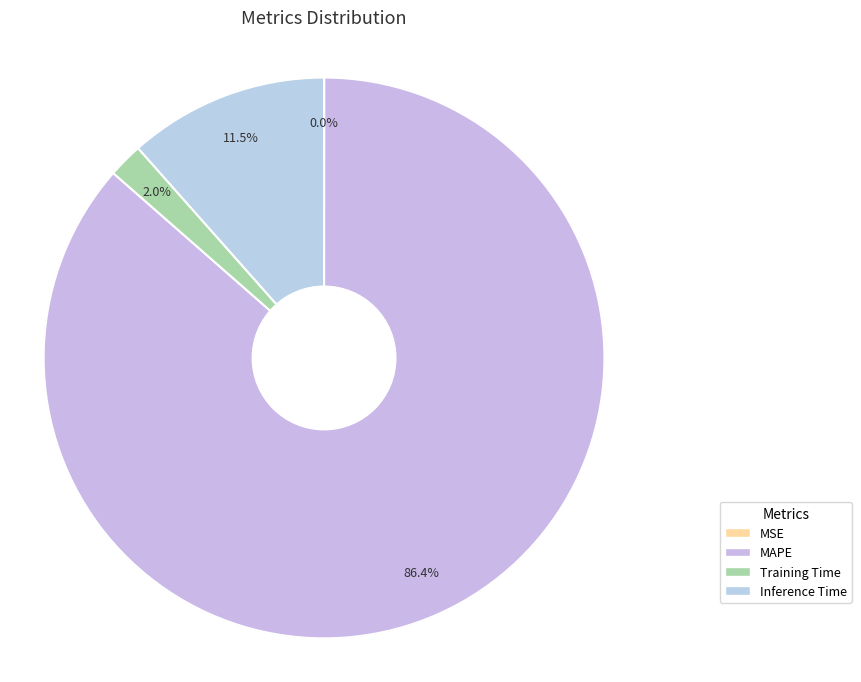

To the nearest percent, what is the difference between the MAPE and Inference Time slice percentages?

75%